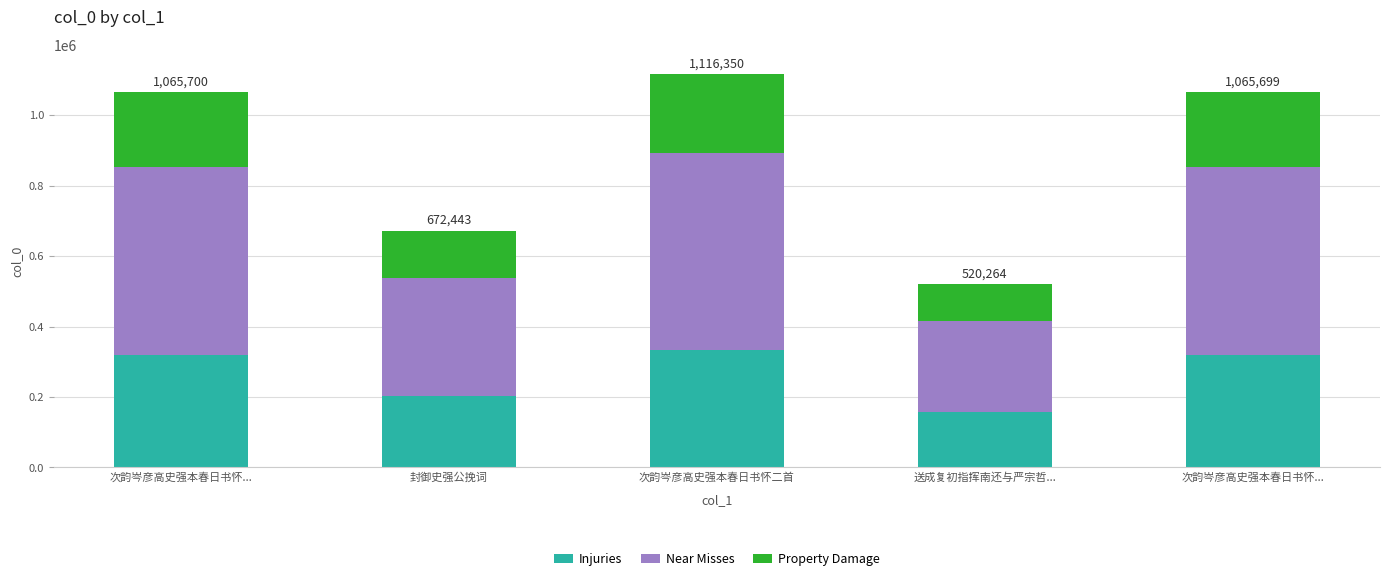

List the series in order of their overall mean, lowest first.

Property Damage, Injuries, Near Misses